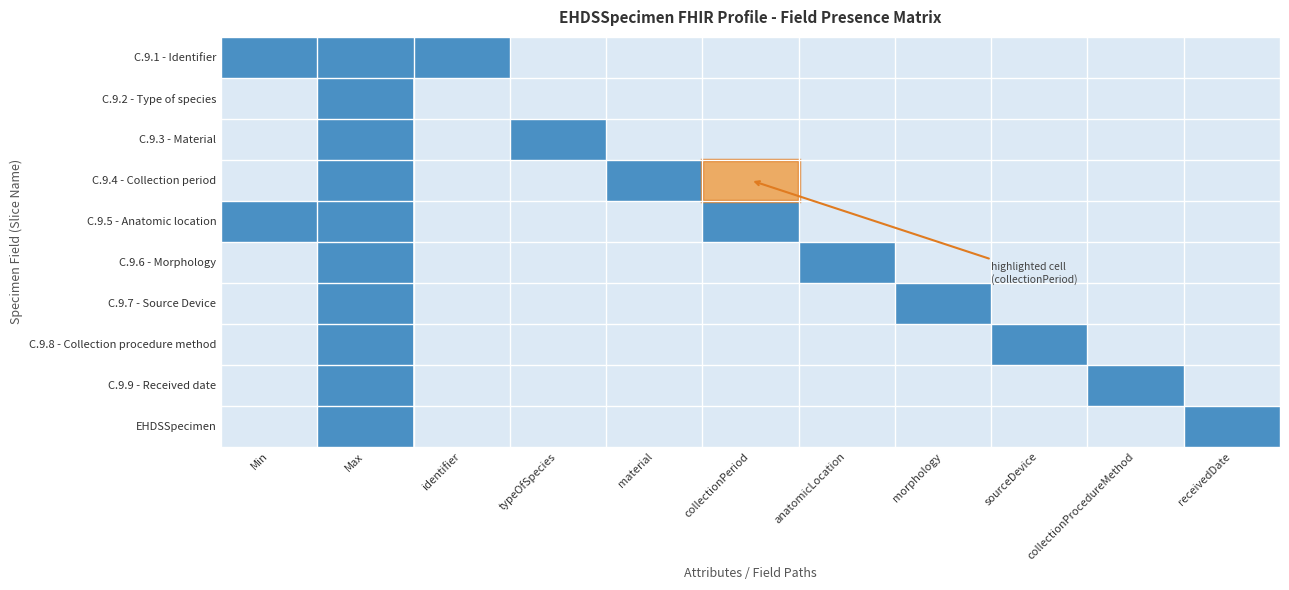

Between material and collectionProcedureMethod, which is larger?

material